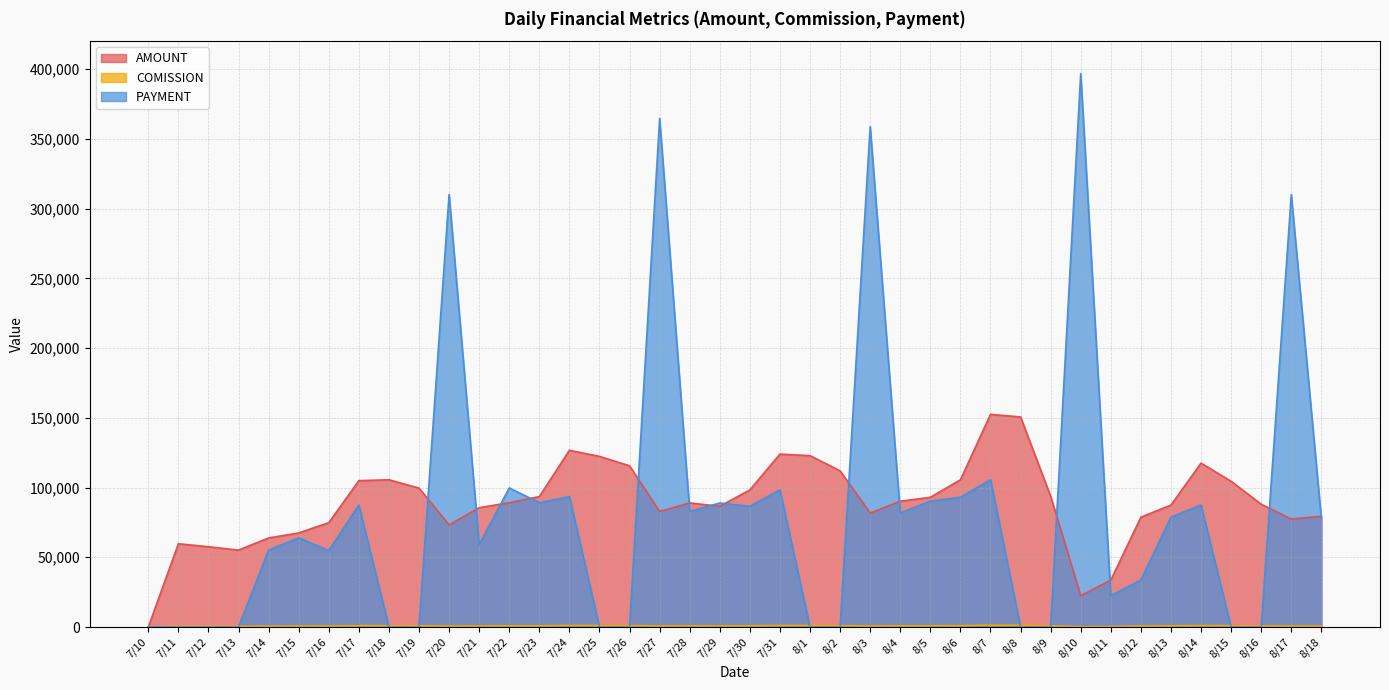

Reading left to right, transcribe all the data shown in this chart.

AMOUNT: 7/10=35.7	7/11=59720.1	7/12=57559.3	7/13=55180.0	7/14=63871.0	7/15=67444.8	7/16=74808.6	7/17=104930.1	7/18=105584.2	7/19=99593.8	7/20=73206.9	7/21=85567.0	7/22=89094.2	7/23=93525.5	7/24=126685.6	7/25=122351.3	7/26=115588.1	7/27=82848.8	7/28=88945.6	7/29=86567.2	7/30=98327.3	7/31=123958.9	8/1=122862.1	8/2=111944.9	8/3=81733.9	8/4=90201.8	8/5=93014.9	8/6=105553.5	8/7=152475.0	8/8=150609.6	8/9=93714.6	8/10=22473.0	8/11=33670.4	8/12=78749.0	8/13=87469.1	8/14=117518.9	8/15=104479.6	8/16=88033.7	8/17=77493.3	8/18=79360.5
COMISSION: 7/10=0.3	7/11=554.9	7/12=535.0	7/13=509.9	7/14=595.9	7/15=626.7	7/16=691.0	7/17=971.7	7/18=979.1	7/19=920.7	7/20=680.6	7/21=793.7	7/22=826.5	7/23=862.5	7/24=1171.4	7/25=1129.8	7/26=1068.1	7/27=765.0	7/28=826.1	7/29=800.3	7/30=911.2	7/31=1147.0	8/1=1132.8	8/2=1033.5	8/3=755.5	8/4=836.1	8/5=860.5	8/6=978.5	8/7=1408.0	8/8=1388.5	8/9=866.7	8/10=207.0	8/11=310.5	8/12=723.1	8/13=803.7	8/14=1080.8	8/15=959.6	8/16=809.0	8/17=709.3	8/18=732.5
PAYMENT: 7/10=0.0	7/11=0.0	7/12=0.0	7/13=0.0	7/14=55180.0	7/15=63871.0	7/16=54826.3	7/17=87427.1	7/18=0.0	7/19=0.0	7/20=310108.1	7/21=59060.8	7/22=99713.2	7/23=89094.2	7/24=93525.5	7/25=0.0	7/26=0.0	7/27=364624.9	7/28=82848.8	7/29=88945.6	7/30=86567.2	7/31=98327.3	8/1=0.0	8/2=0.0	8/3=358765.9	8/4=81733.9	8/5=90201.8	8/6=93014.9	8/7=105553.5	8/8=0.0	8/9=0.0	8/10=396799.2	8/11=22473.0	8/12=33670.4	8/13=78749.0	8/14=87469.1	8/15=0.0	8/16=0.0	8/17=310032.2	8/18=77493.3